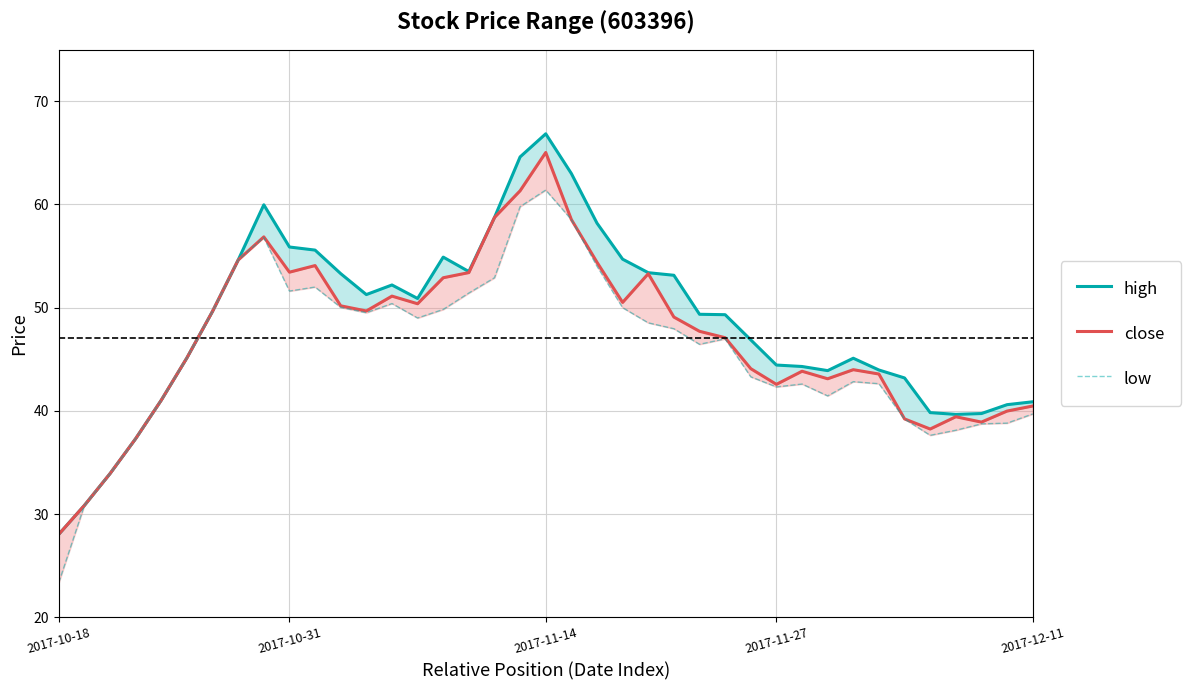

At which label does high first exceed 49?

6